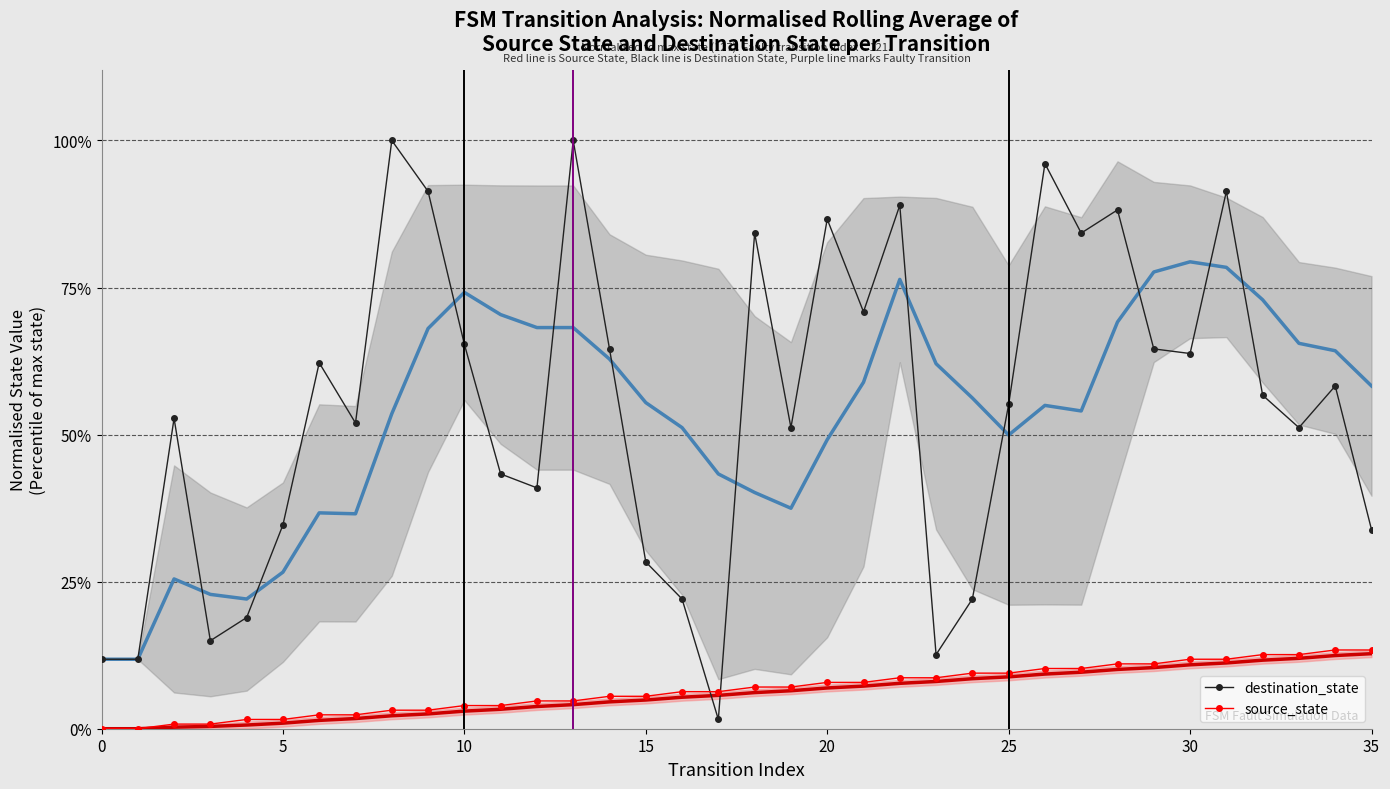

The value of destination_state at 35 is 60.6. True or false?

False